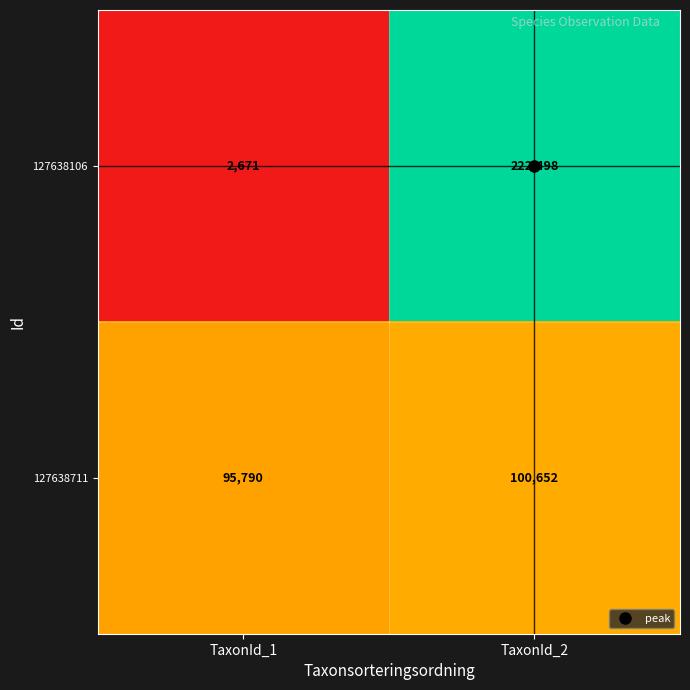

Which series has the widest spread of values?

127638106